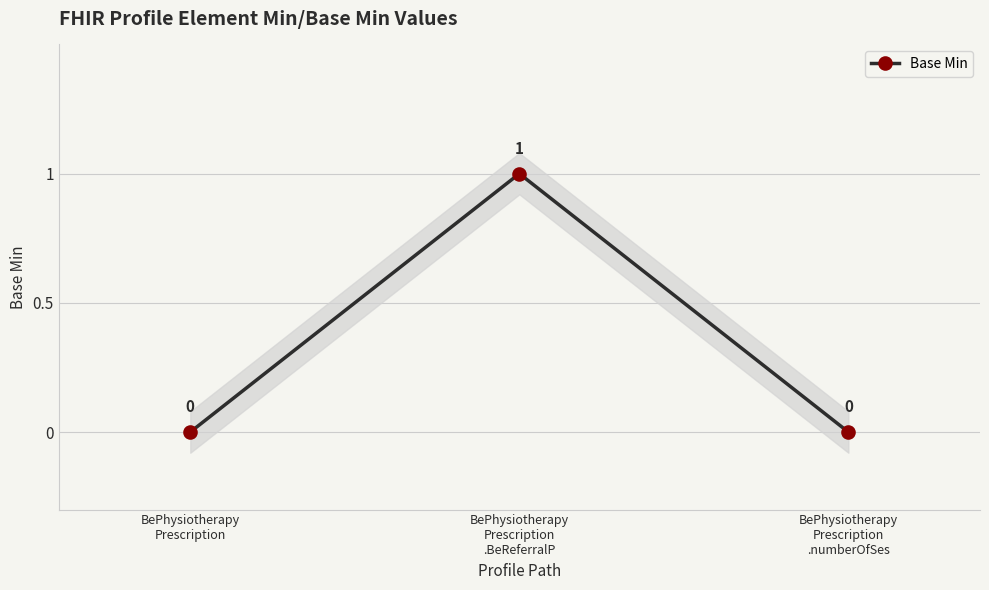

Reading right to left, list all the values displayed in this chart.

BePhysiotherapy
Prescription
.numberOfSes=0	BePhysiotherapy
Prescription
.BeReferralP=1	BePhysiotherapy
Prescription=0